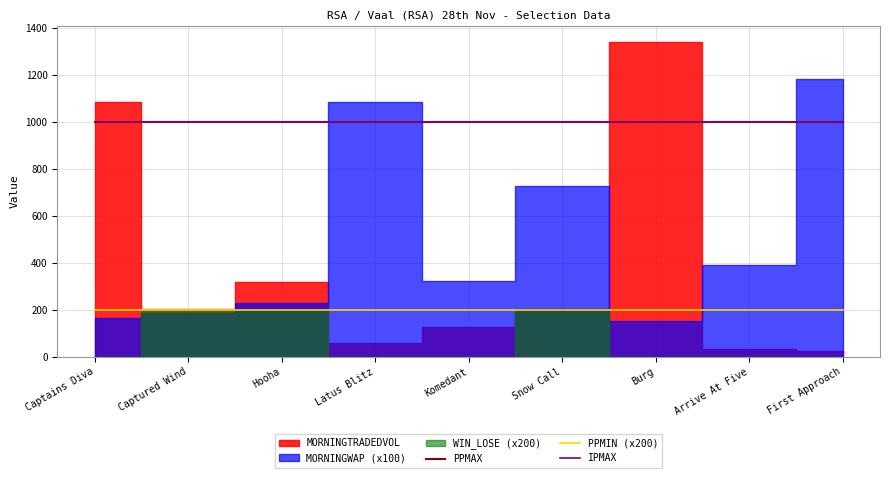

True or false: IPMAX and PPMAX cross at least once.

False